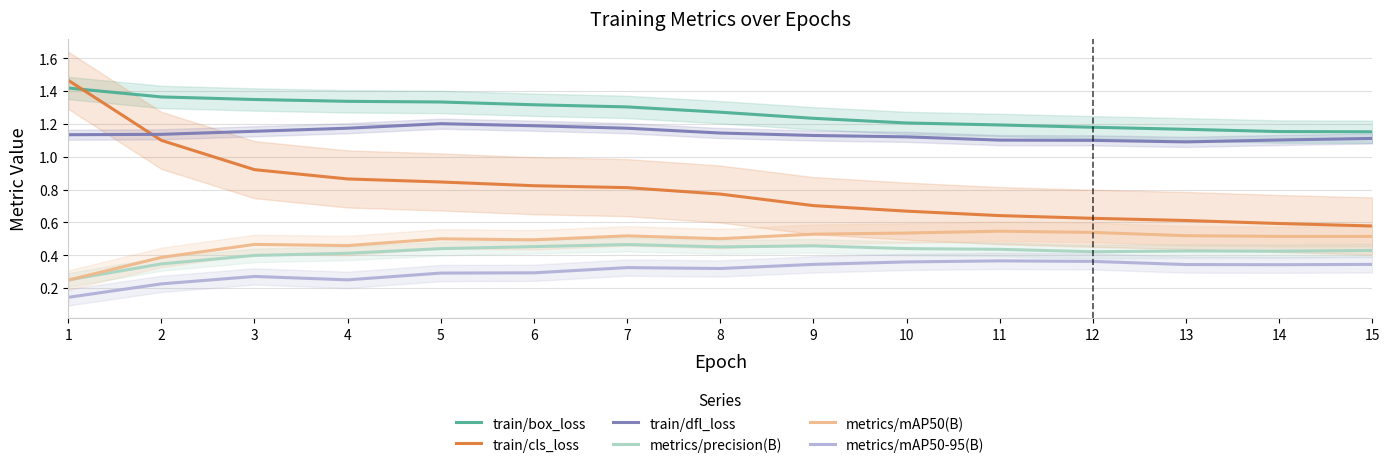

What are all the series names shown in the legend?

train/box_loss, train/cls_loss, train/dfl_loss, metrics/precision(B), metrics/mAP50(B), metrics/mAP50-95(B)